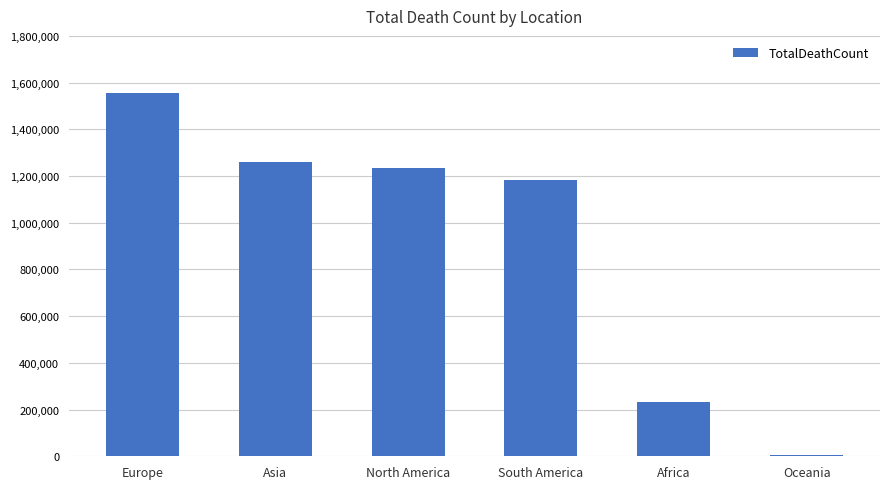

At which category does the chart reach its peak across all series?

Europe